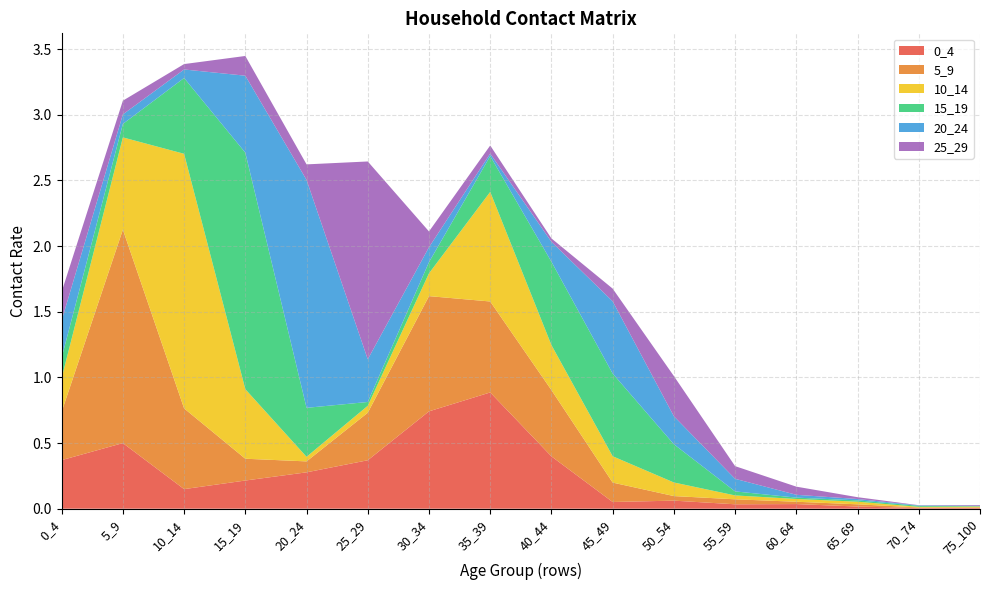

Reading left to right, transcribe all the data shown in this chart.

0_4: 0_4=0.4	5_9=0.5	10_14=0.1	15_19=0.2	20_24=0.3	25_29=0.4	30_34=0.7	35_39=0.9	40_44=0.4	45_49=0.1	50_54=0.1	55_59=0.0	60_64=0.0	65_69=0.0	70_74=0.0	75_100=0.0
5_9: 0_4=0.4	5_9=1.6	10_14=0.6	15_19=0.2	20_24=0.1	25_29=0.4	30_34=0.9	35_39=0.7	40_44=0.5	45_49=0.1	50_54=0.0	55_59=0.0	60_64=0.0	65_69=0.0	70_74=0.0	75_100=0.0
10_14: 0_4=0.3	5_9=0.7	10_14=1.9	15_19=0.5	20_24=0.0	25_29=0.1	30_34=0.2	35_39=0.8	40_44=0.3	45_49=0.2	50_54=0.1	55_59=0.0	60_64=0.0	65_69=0.0	70_74=0.0	75_100=0.0
15_19: 0_4=0.2	5_9=0.1	10_14=0.6	15_19=1.8	20_24=0.4	25_29=0.0	30_34=0.1	35_39=0.3	40_44=0.6	45_49=0.6	50_54=0.3	55_59=0.0	60_64=0.0	65_69=0.0	70_74=0.0	75_100=0.0
20_24: 0_4=0.3	5_9=0.1	10_14=0.1	15_19=0.6	20_24=1.7	25_29=0.3	30_34=0.1	35_39=0.0	40_44=0.2	45_49=0.6	50_54=0.2	55_59=0.1	60_64=0.0	65_69=0.0	70_74=0.0	75_100=0.0
25_29: 0_4=0.2	5_9=0.1	10_14=0.0	15_19=0.2	20_24=0.1	25_29=1.5	30_34=0.1	35_39=0.1	40_44=0.0	45_49=0.1	50_54=0.3	55_59=0.1	60_64=0.1	65_69=0.0	70_74=0.0	75_100=0.0